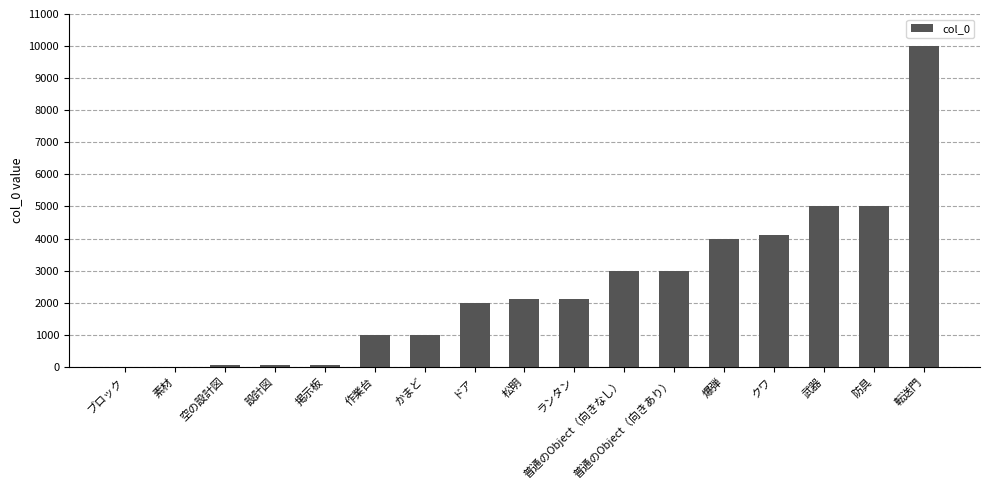

What is the change in value from 作業台 to 防具?

+4002